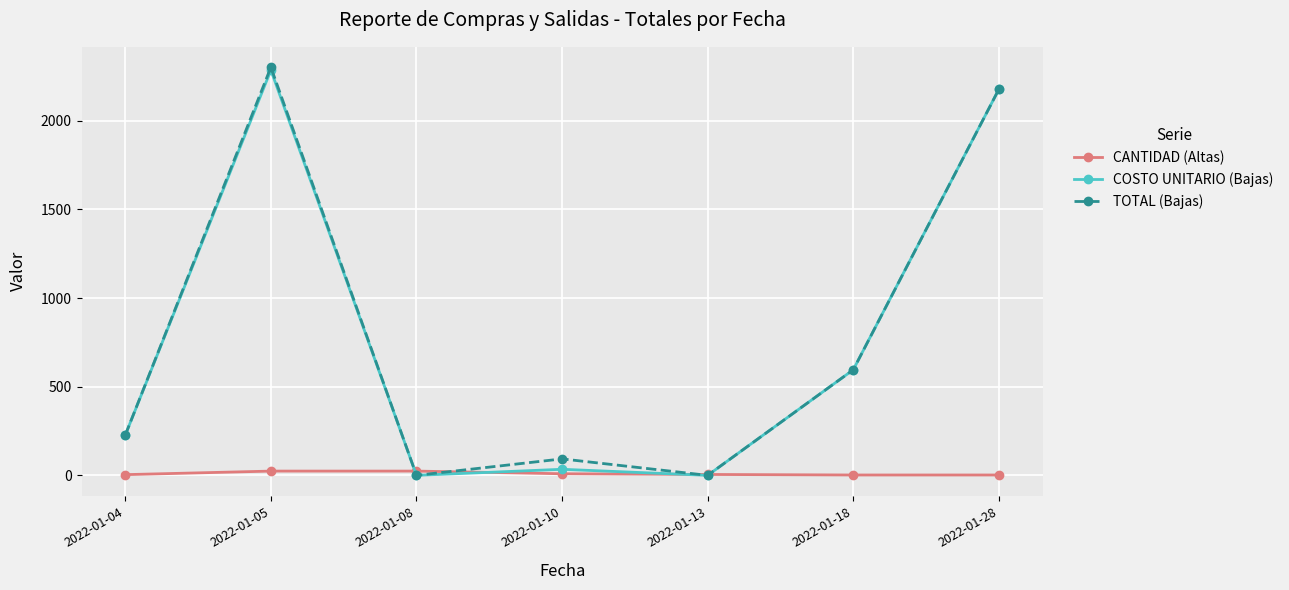

What is the sum of all CANTIDAD (Altas) values?

70.0